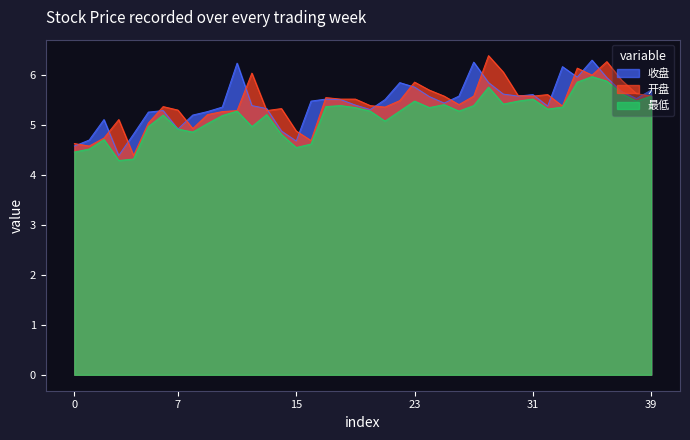

The value of 收盘 at 23 is 5.8. True or false?

True